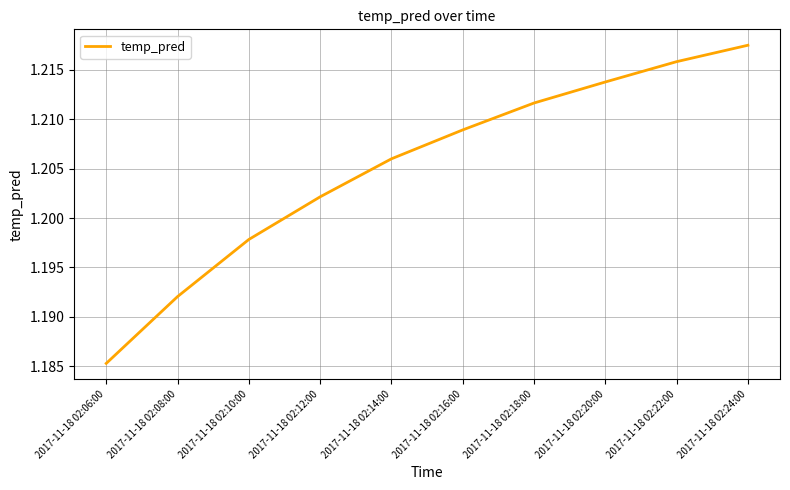

List the labels in order of value, smallest first.

2017-11-18 02:06:00, 2017-11-18 02:08:00, 2017-11-18 02:10:00, 2017-11-18 02:12:00, 2017-11-18 02:14:00, 2017-11-18 02:16:00, 2017-11-18 02:18:00, 2017-11-18 02:20:00, 2017-11-18 02:22:00, 2017-11-18 02:24:00